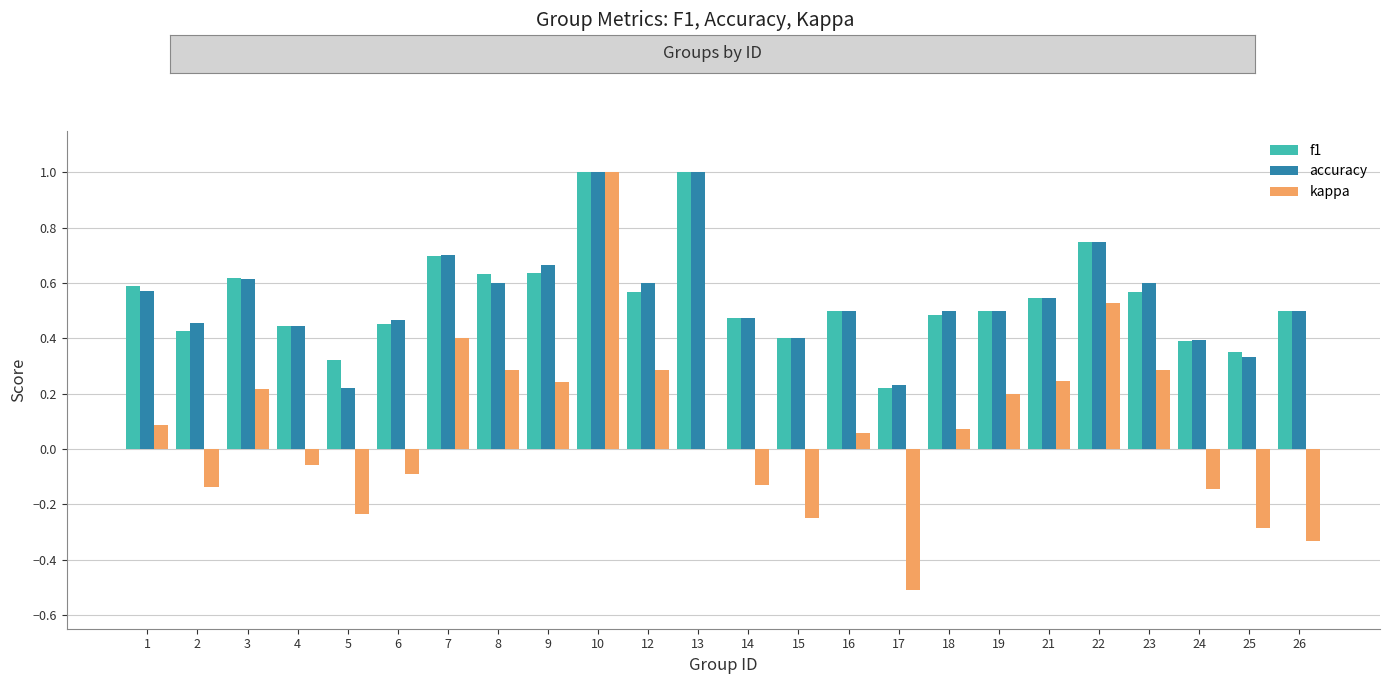

Which series changed the most between 8 and 26?

kappa